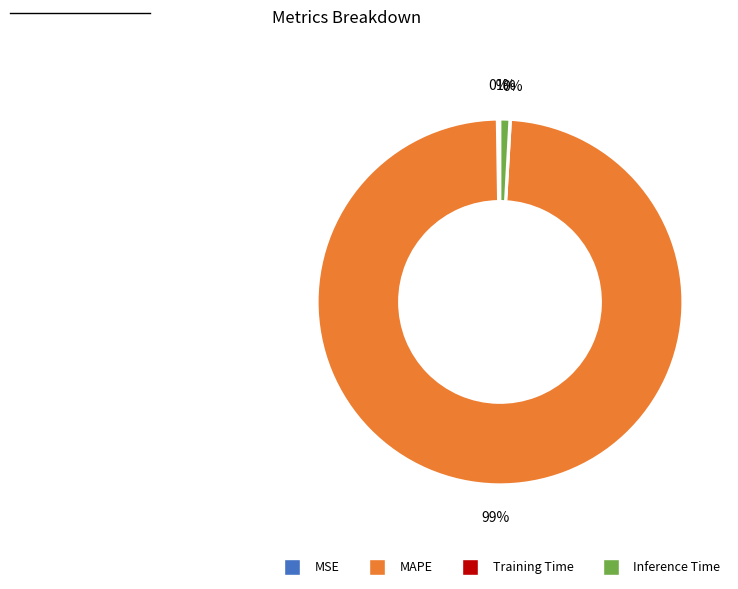

To the nearest percent, what is the average slice percentage?

25%